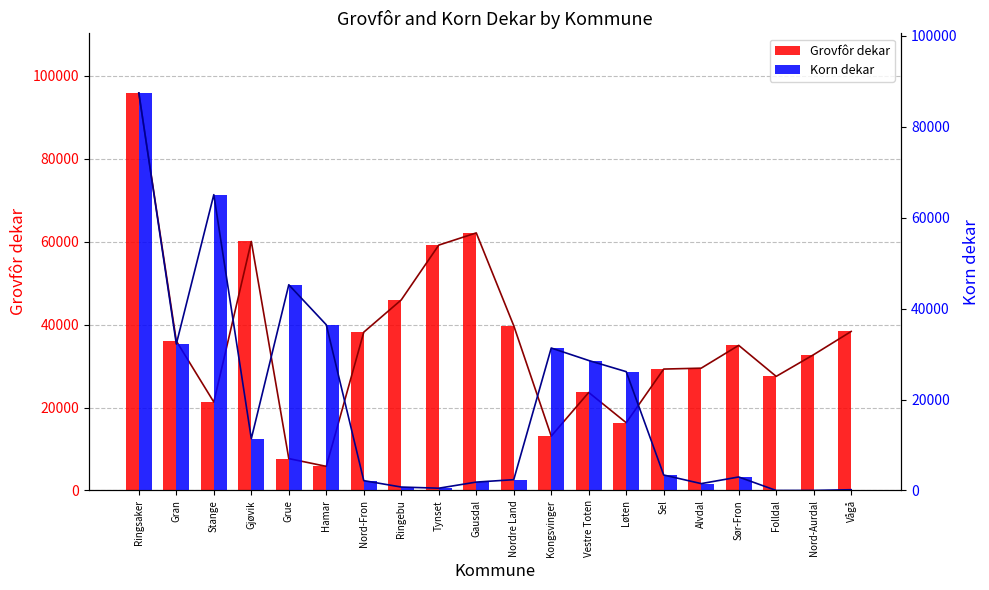

At how many categories does at least one series exceed 94347?

1